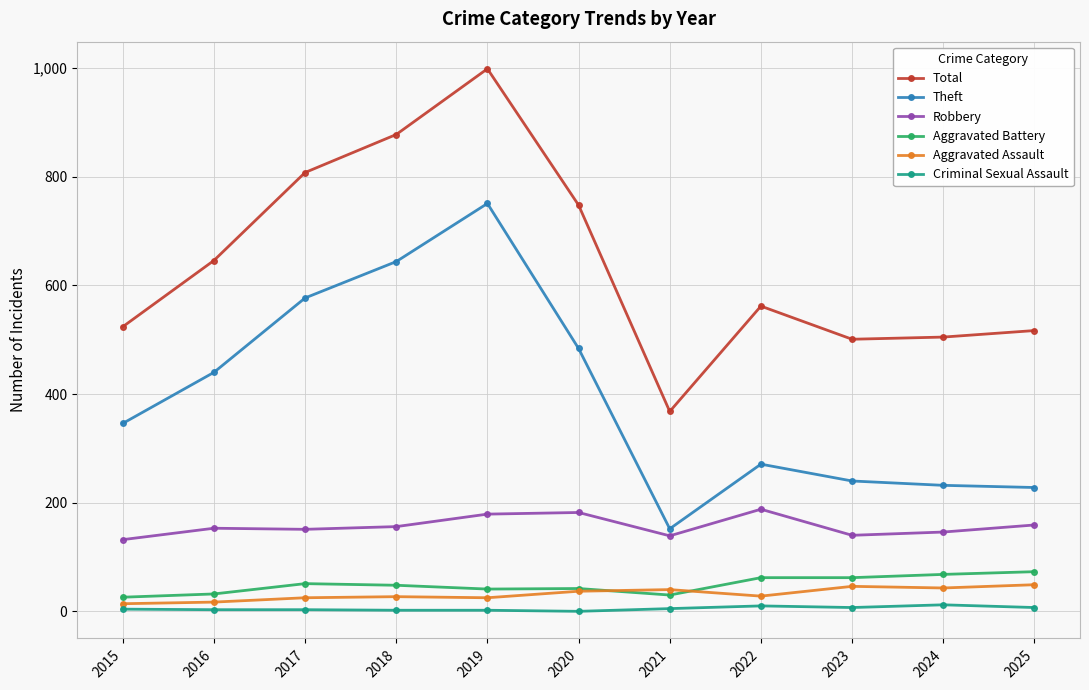

What is the approximate value of Aggravated Battery at 2019?

41